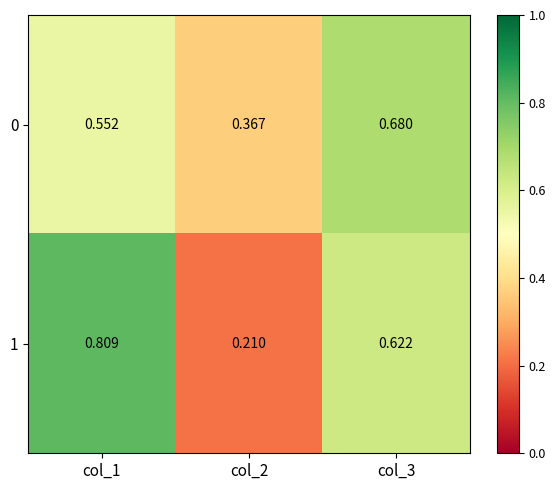

Rank the series by their average value, from highest to lowest.

1, 0